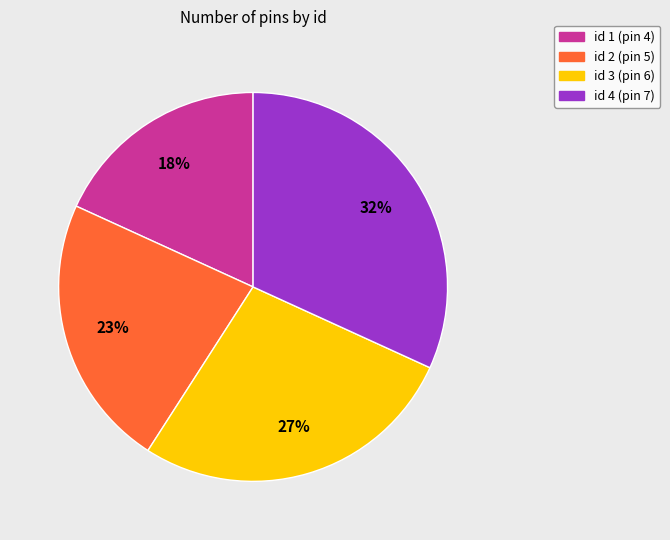

Rank the categories by value from highest to lowest.

id 4 (pin 7), id 3 (pin 6), id 2 (pin 5), id 1 (pin 4)